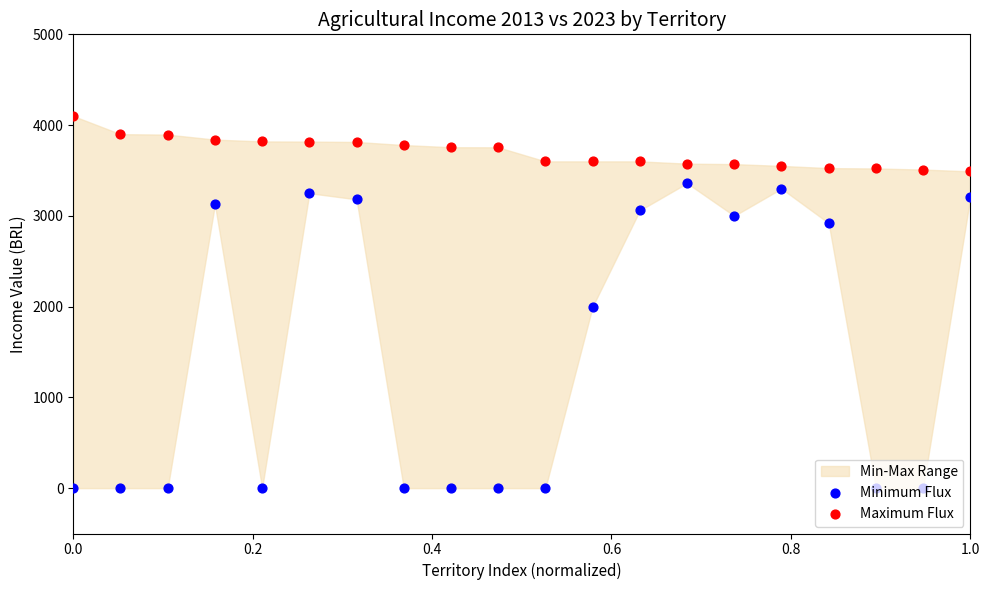

Which series has the largest total across all categories?

Maximum Flux